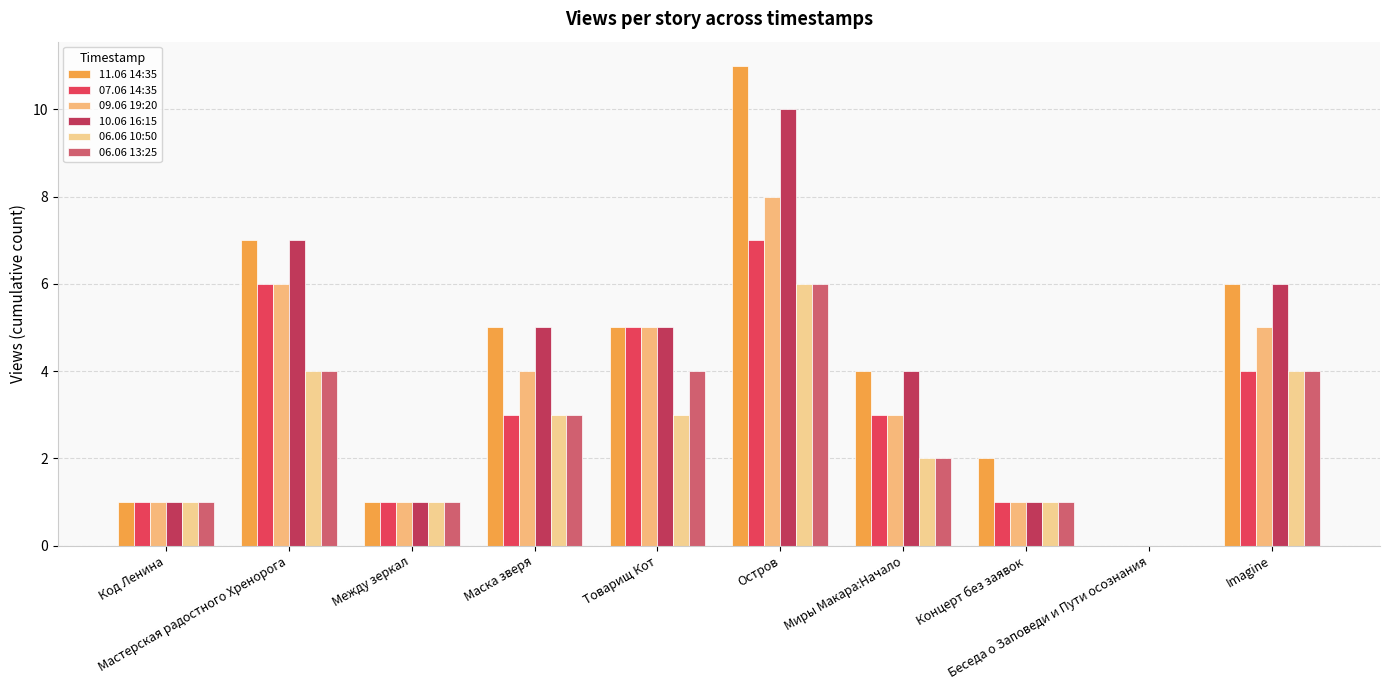

How many values in 10.06 16:15 are above zero?

9